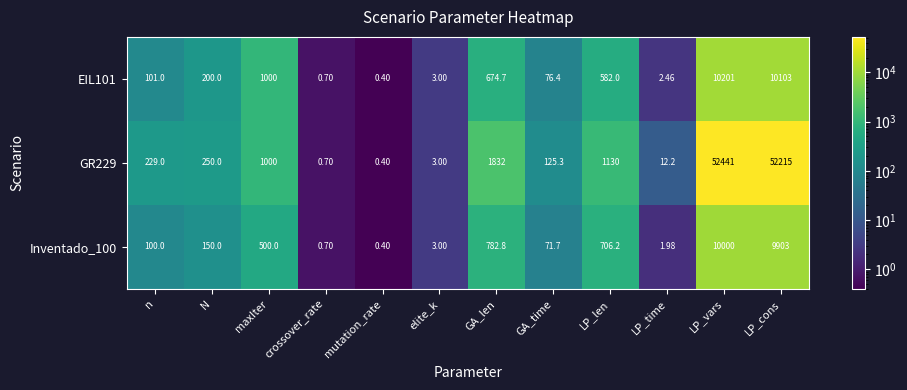

At which label is GR229 closest to 26220?

GA_len